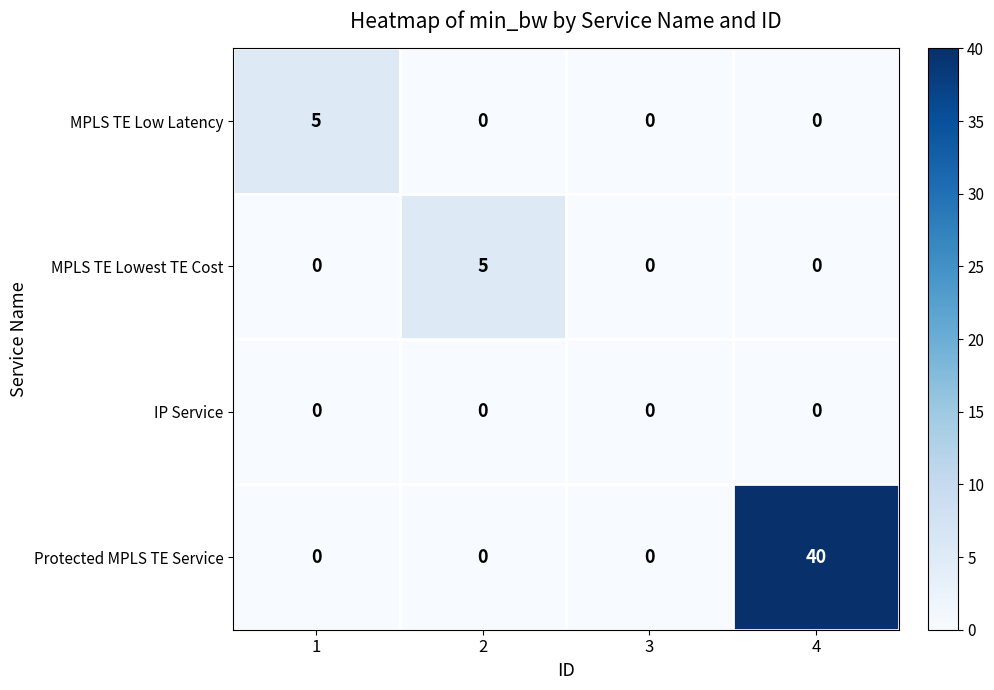

True or false: MPLS TE Low Latency has a value of 5 at 1.

True